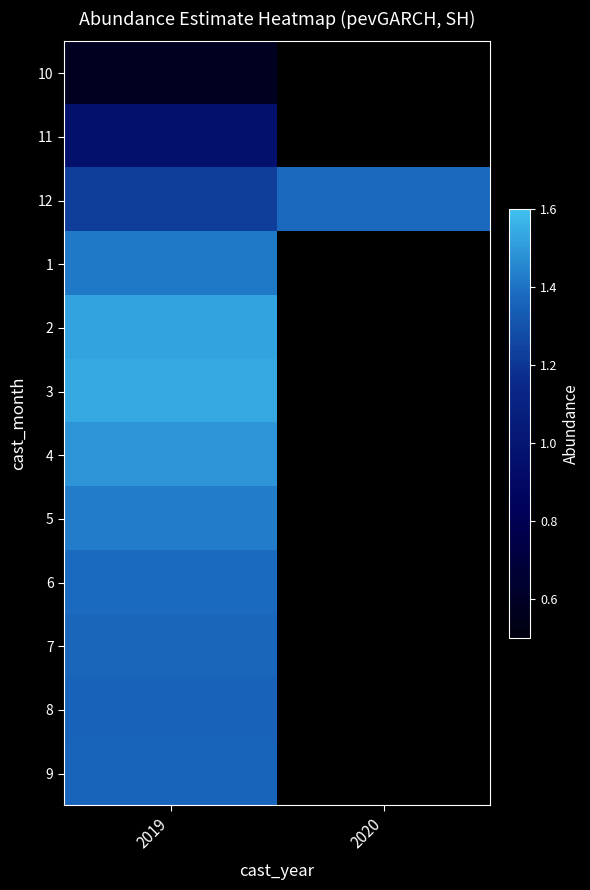

What is the approximate value of 4 at 2019?

1.5